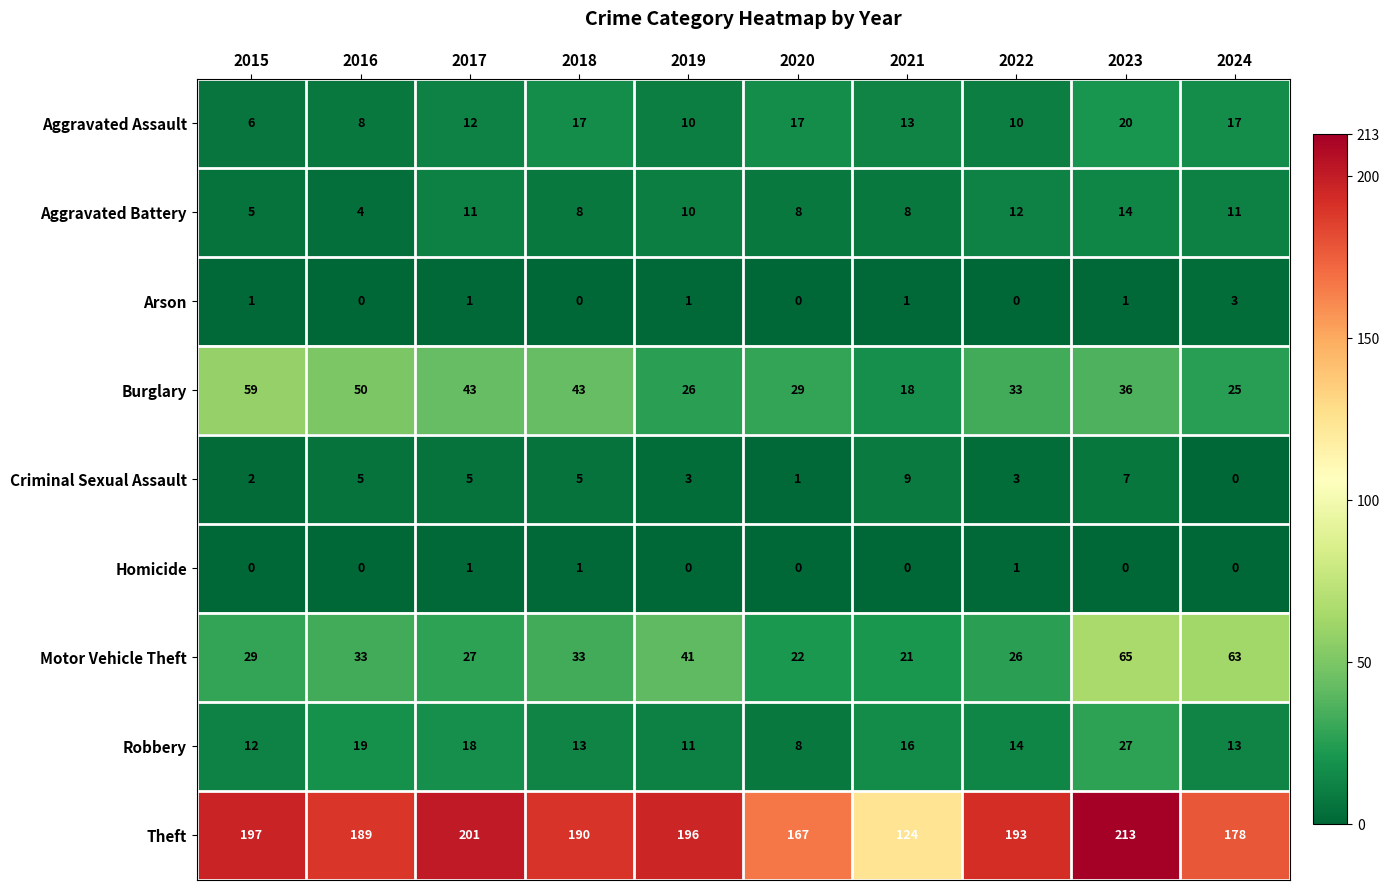

Which series changed the most between 2016 and 2024?

Motor Vehicle Theft